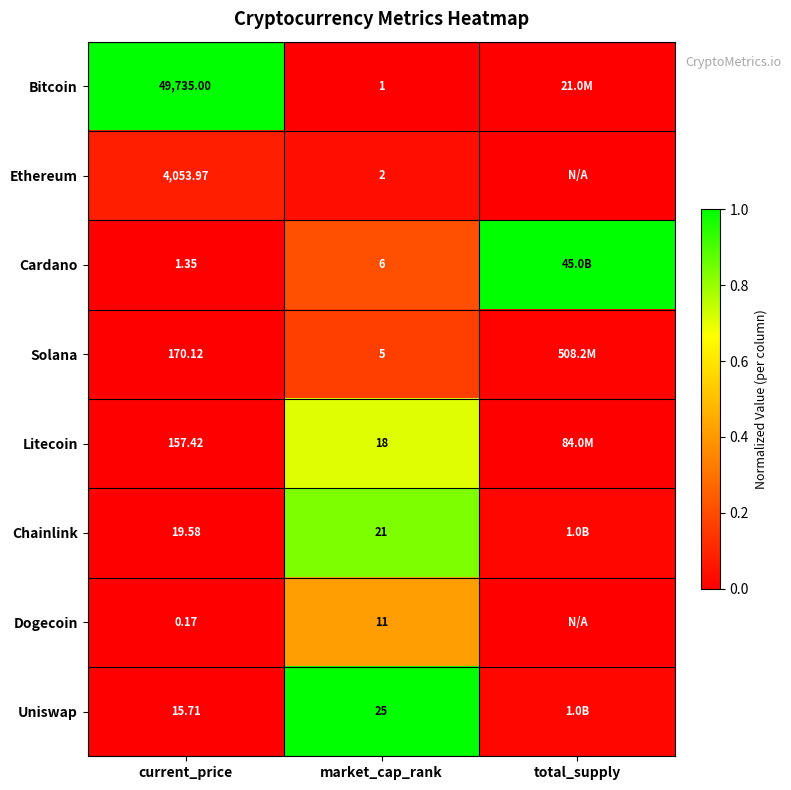

At which category does the chart reach its peak across all series?

current_price